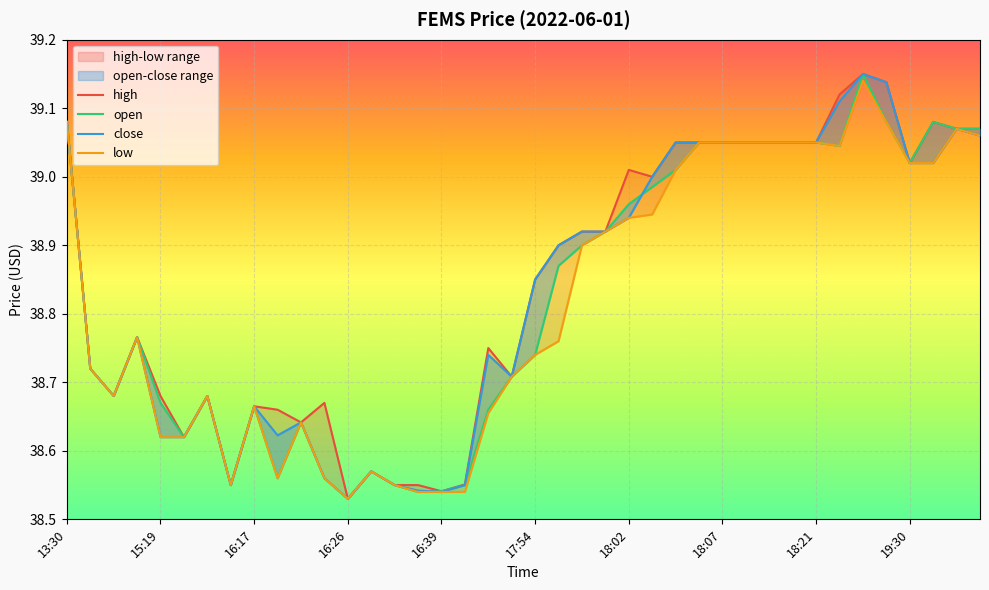

List the series in order of their overall mean, highest first.

high, close, open, low